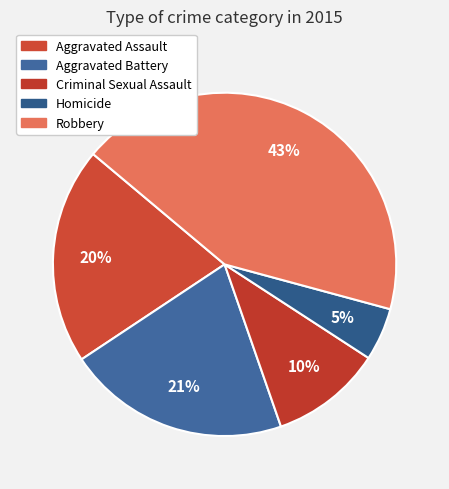

To the nearest percent, what portion does Aggravated Battery represent?

21%